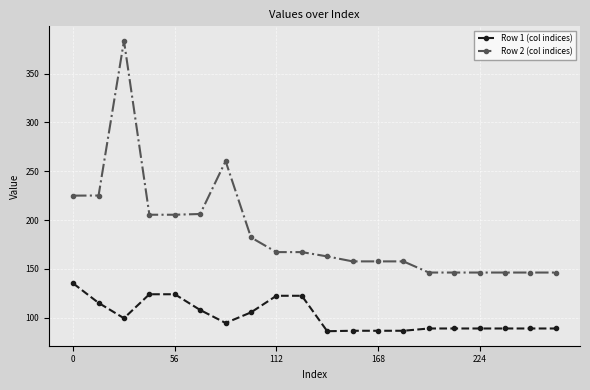

What are all the series names shown in the legend?

Row 1 (col indices), Row 2 (col indices)